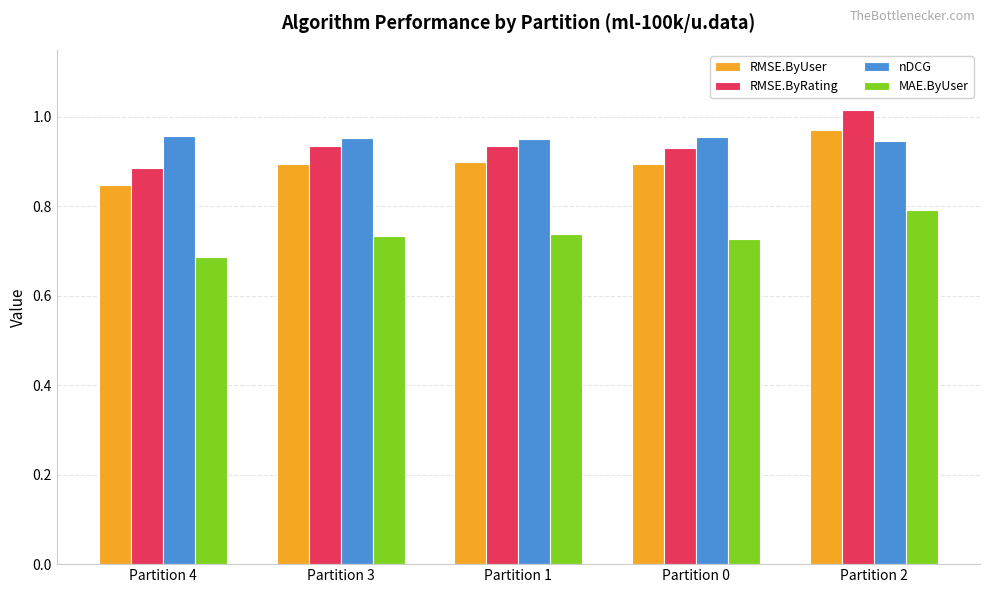

What is the sum of all RMSE.ByUser values?

4.5